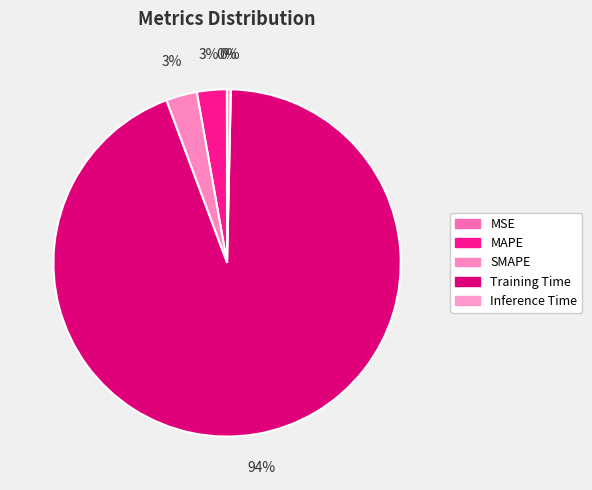

The SMAPE slice represents 12% of the pie. True or false?

False